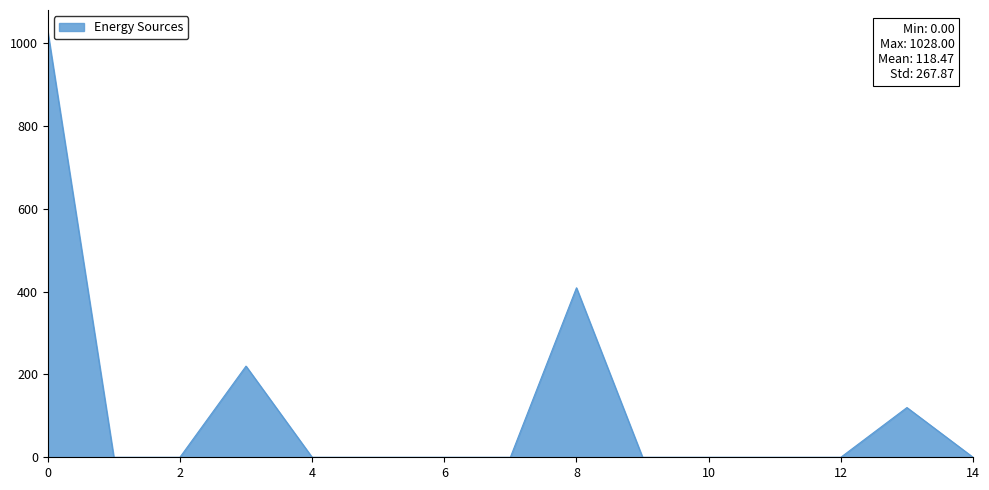

What is the maximum value shown in the chart?

1028